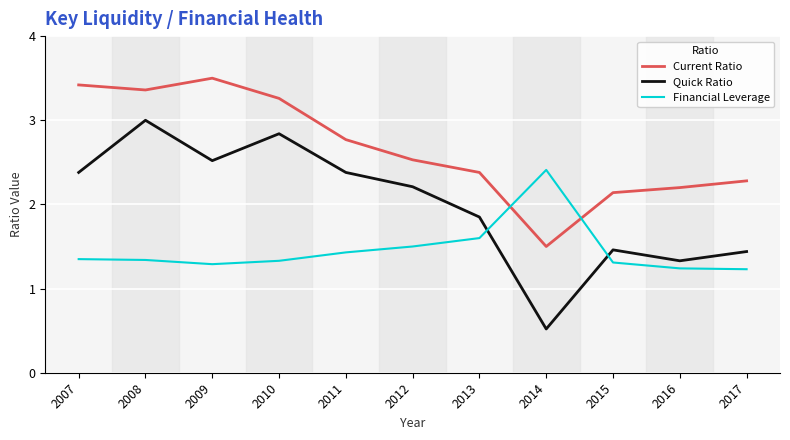

At how many categories does at least one series exceed 2?

11